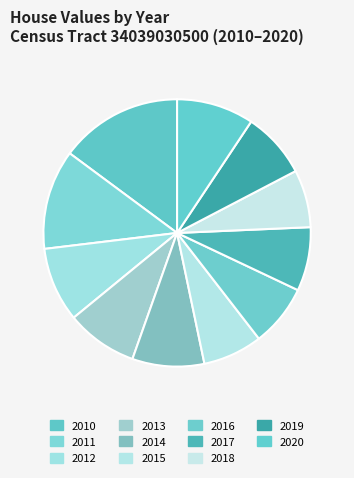

Rank the categories by value from lowest to highest.

2018, 2015, 2016, 2017, 2019, 2013, 2014, 2012, 2020, 2011, 2010